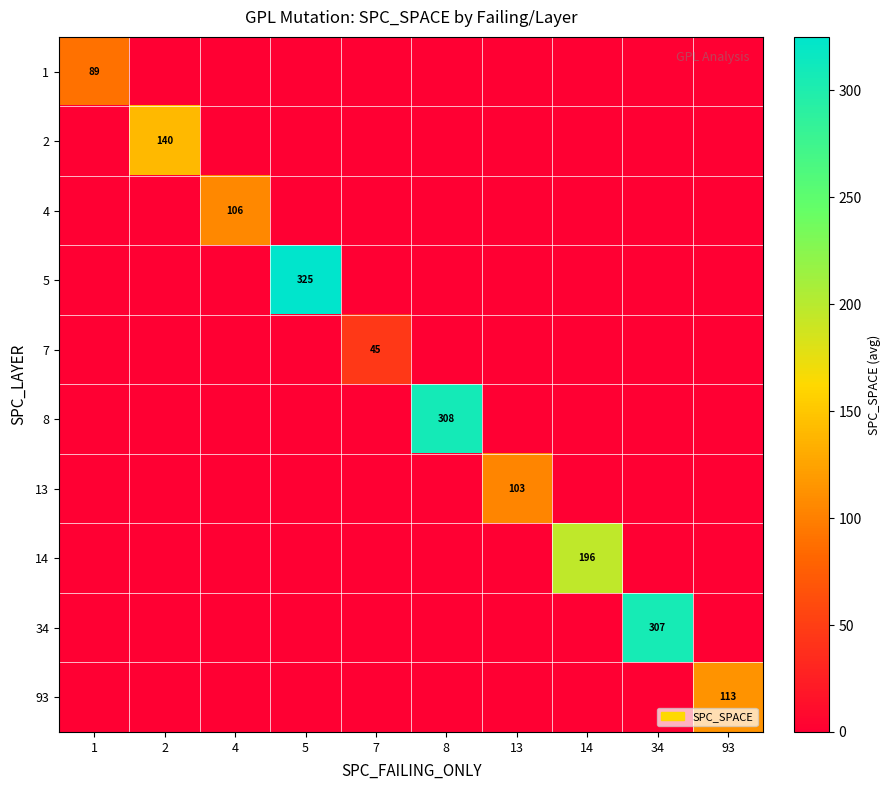

Which category has the lowest value in the row_7 series?

1